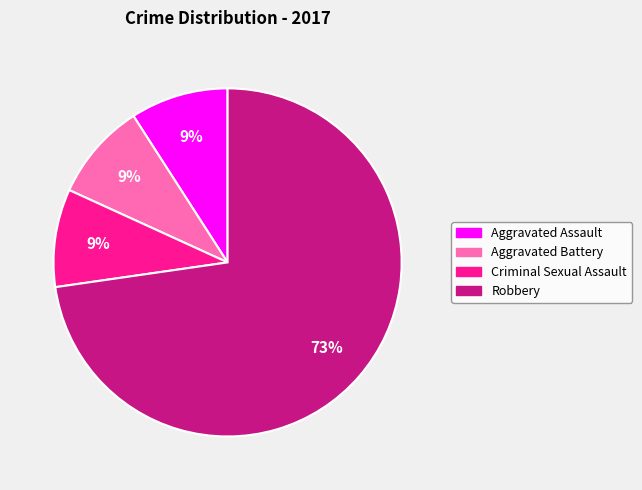

Is there a majority slice in this chart?

Yes